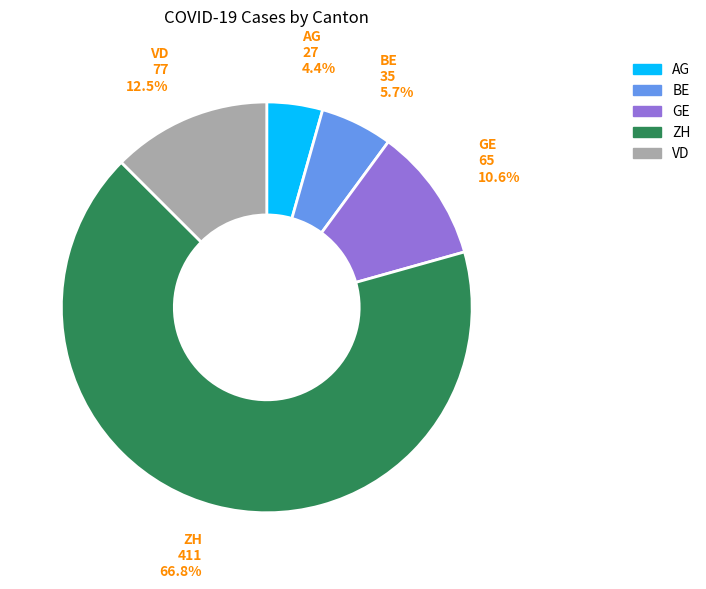

Which slice is the largest?

ZH